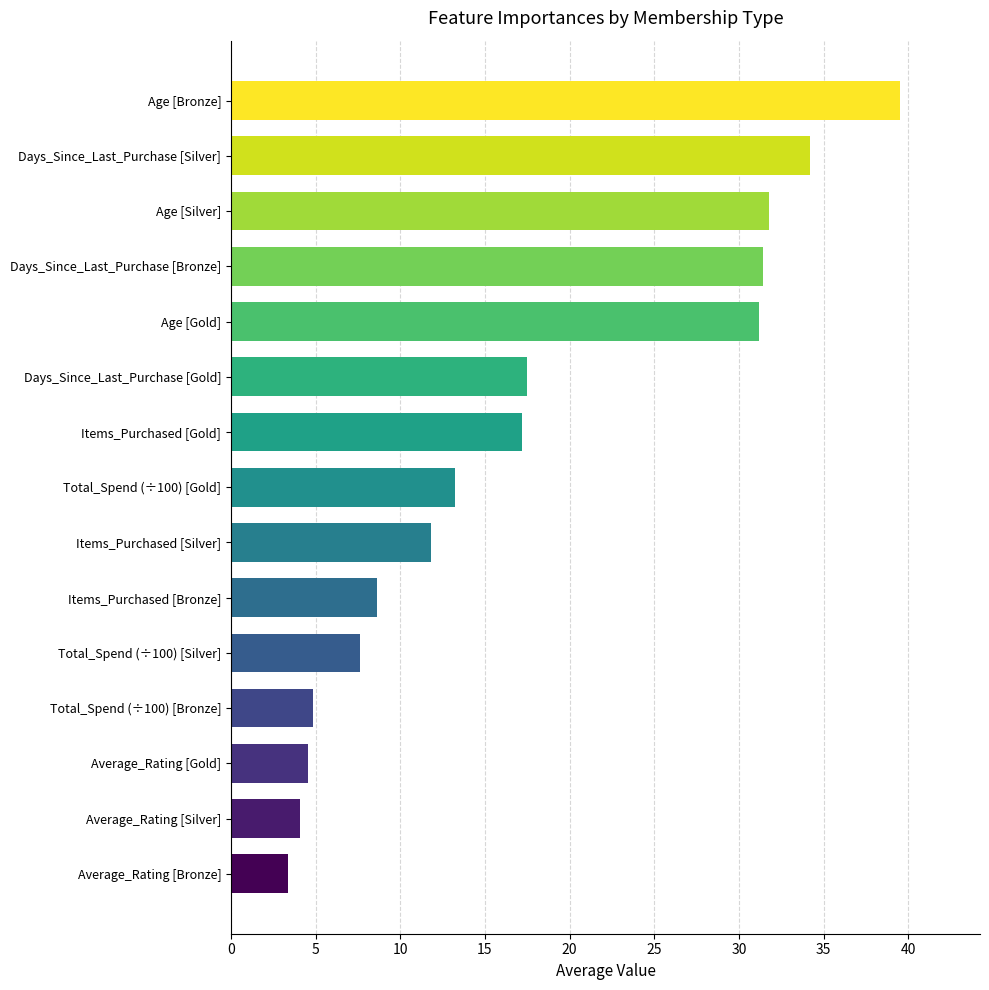

How many values are below 13?

7